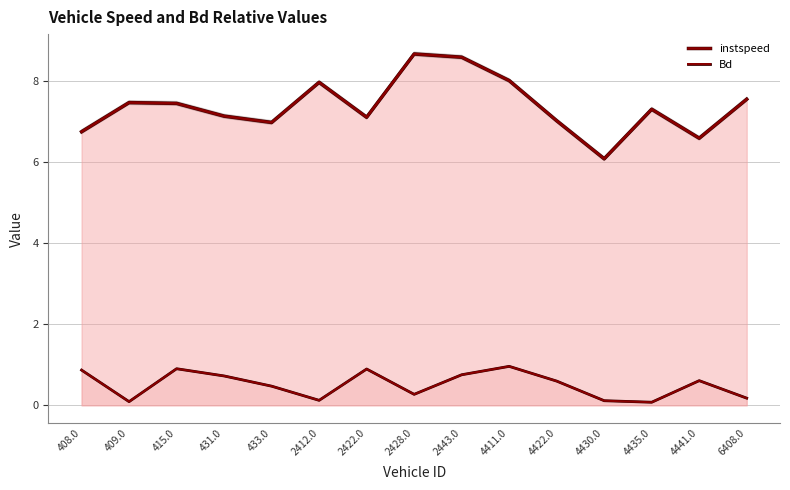

The instspeed series shows 6.8 at 408.0. True or false?

True